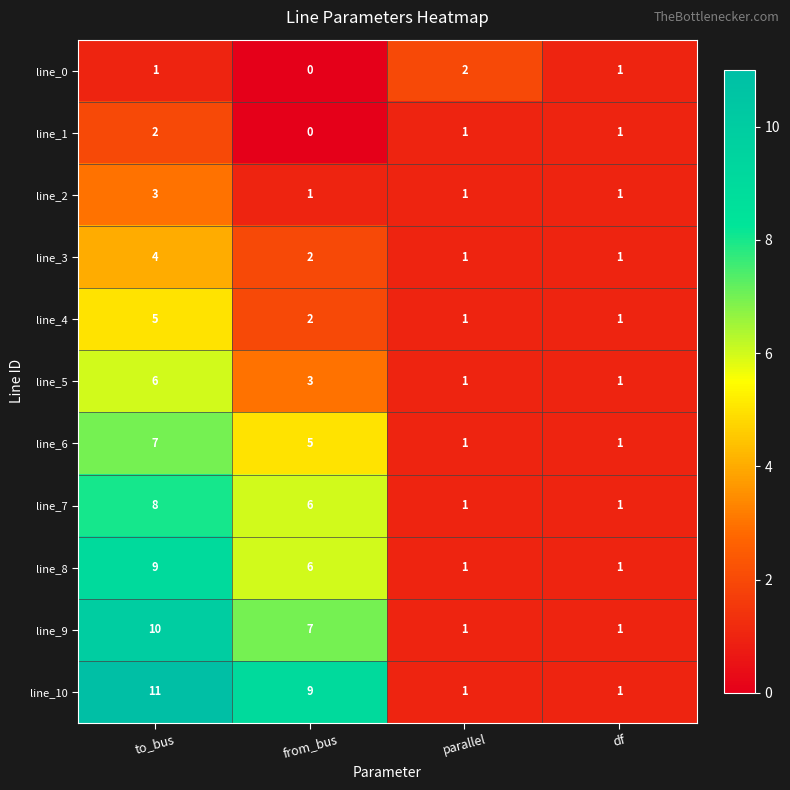

Between from_bus and df, which series saw the biggest shift?

line_10